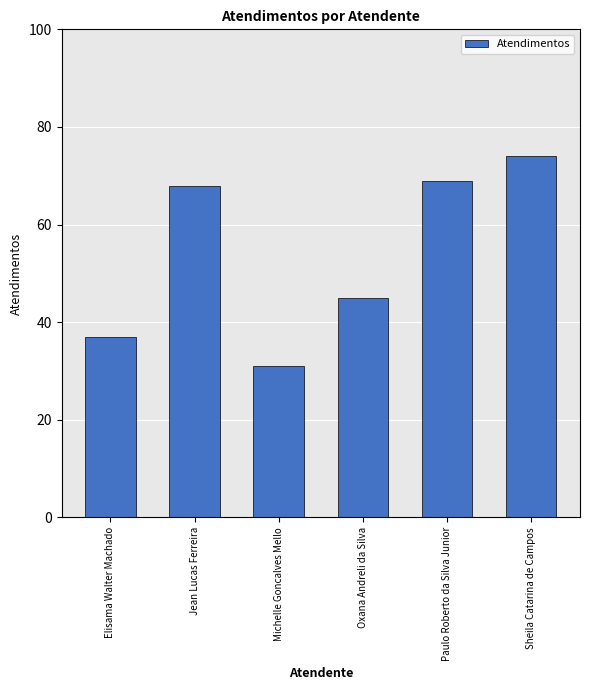

At which label is the value closest to 52?

Oxana Andreli da Silva